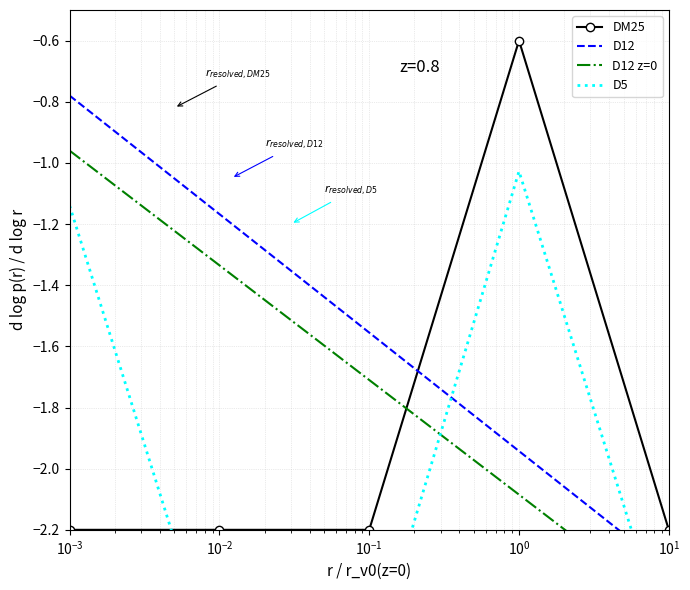

What is the value of the DM25 point at the 2nd from the left?

-2.2